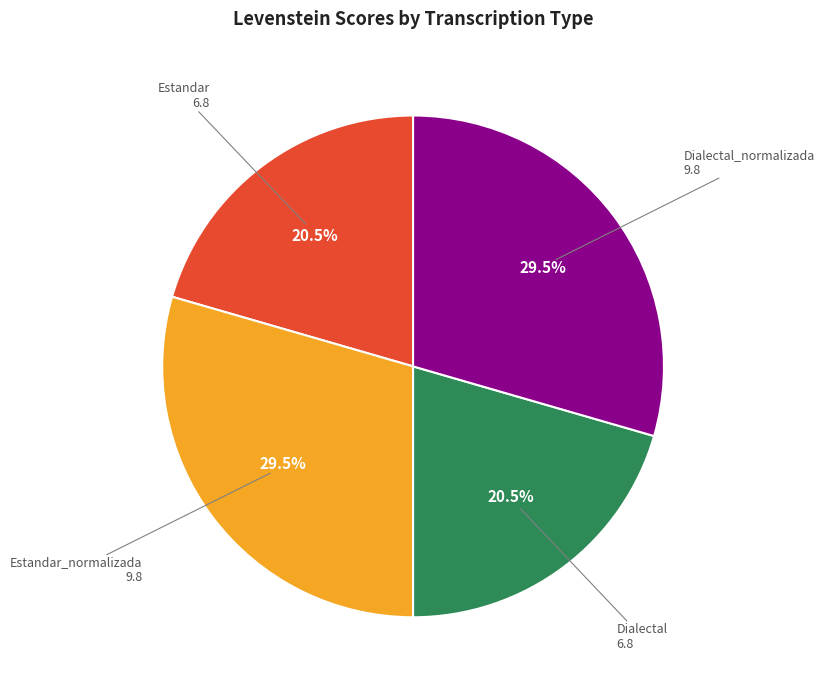

Does Estandar_normalizada account for over 50% of the chart?

No